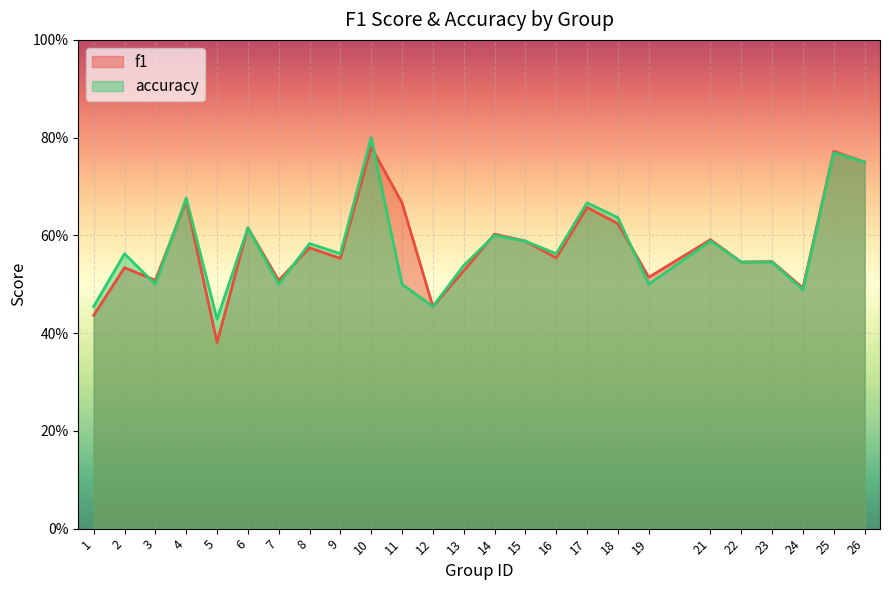

What is the maximum value shown in the chart?

0.8